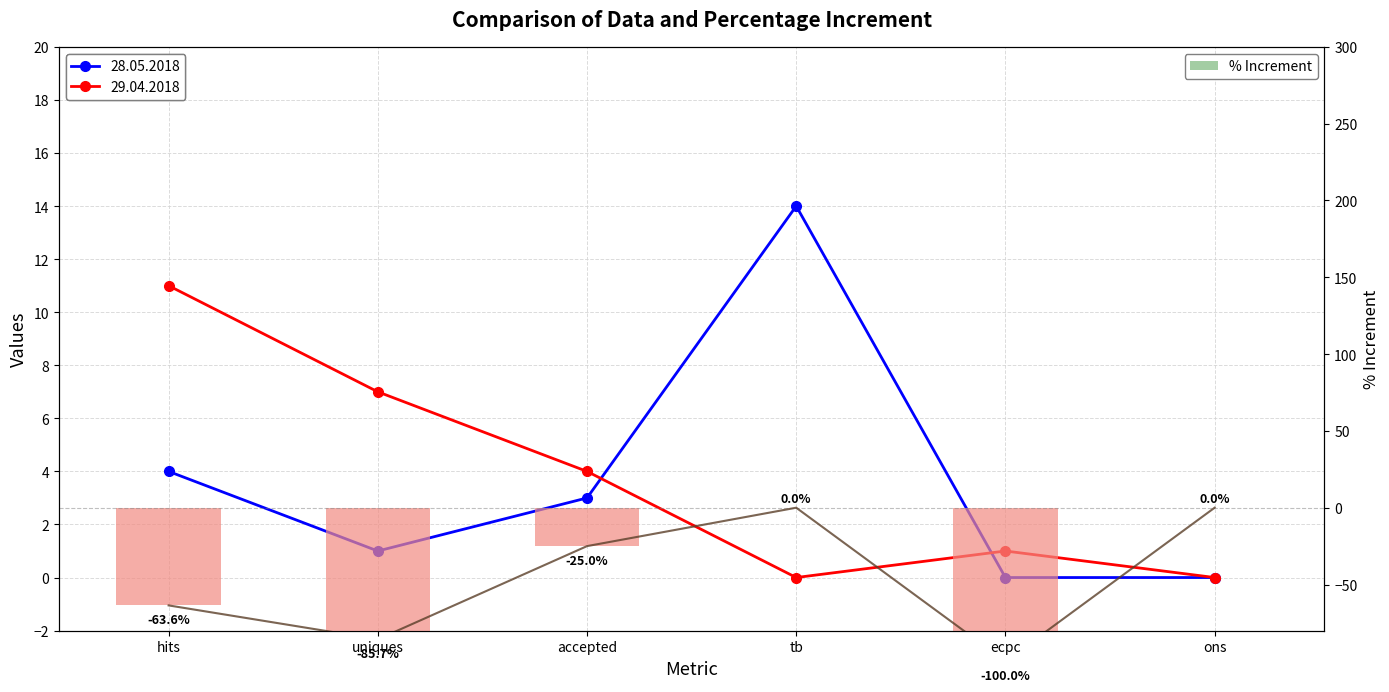

At which label does the data first exceed -25?

tb